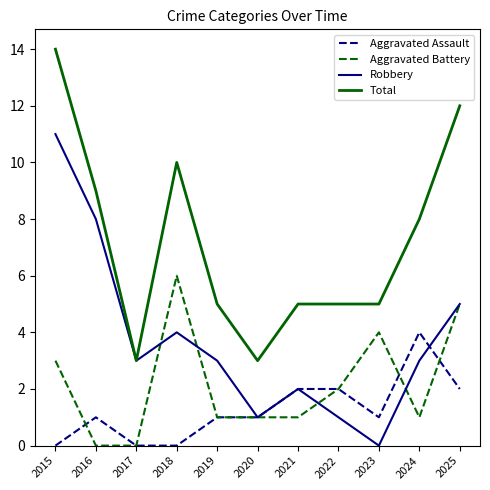

Count the number of data series in this chart.

4